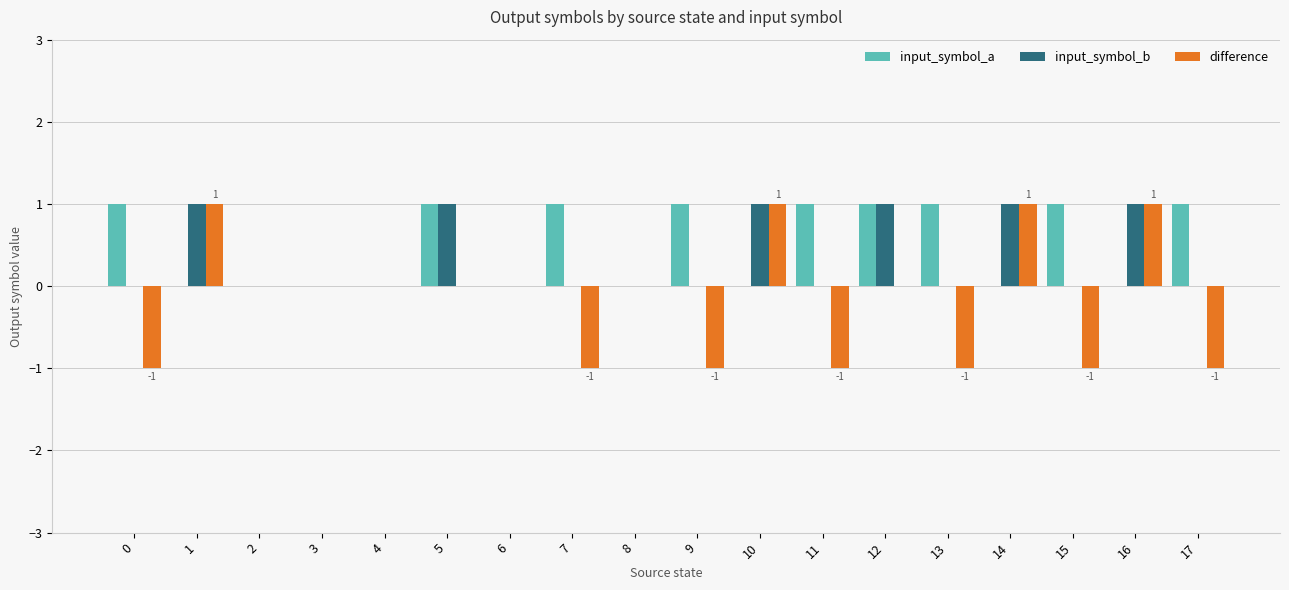

The value of input_symbol_a at 6 is -1. True or false?

False